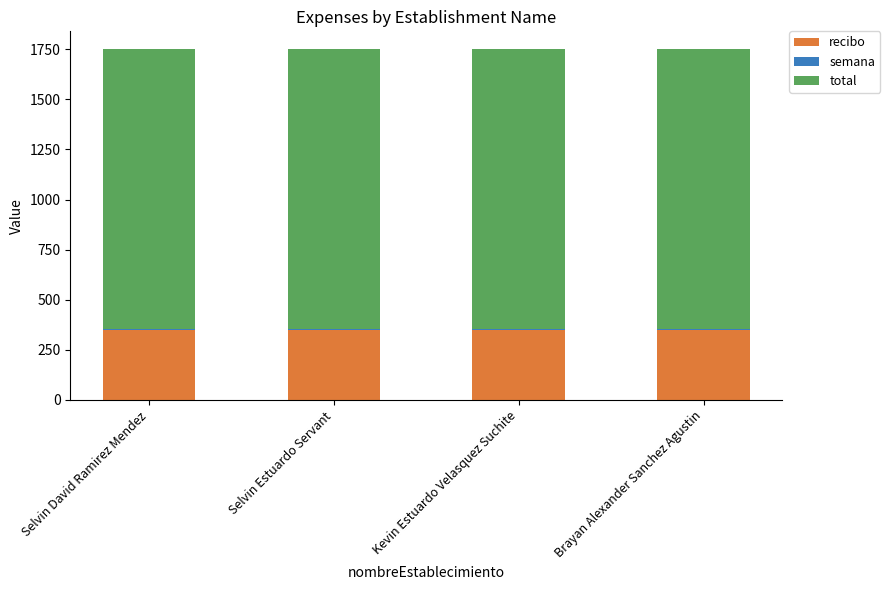

Between Selvin Estuardo Servant and Brayan Alexander Sanchez Agustin, which series saw the biggest shift?

recibo